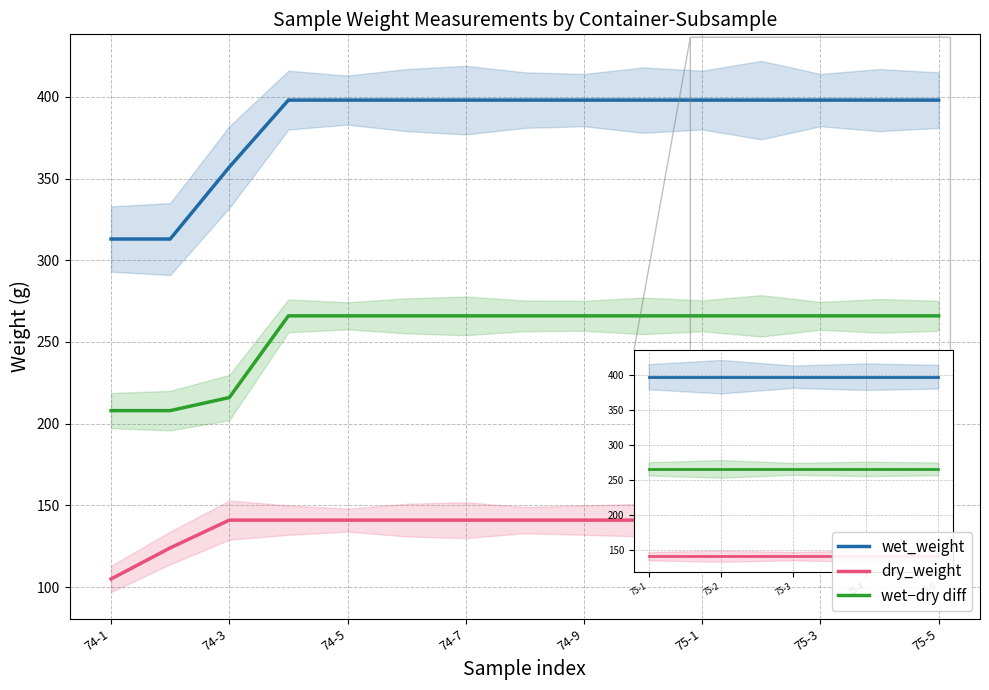

The dry_weight series shows 218 at 14. True or false?

False